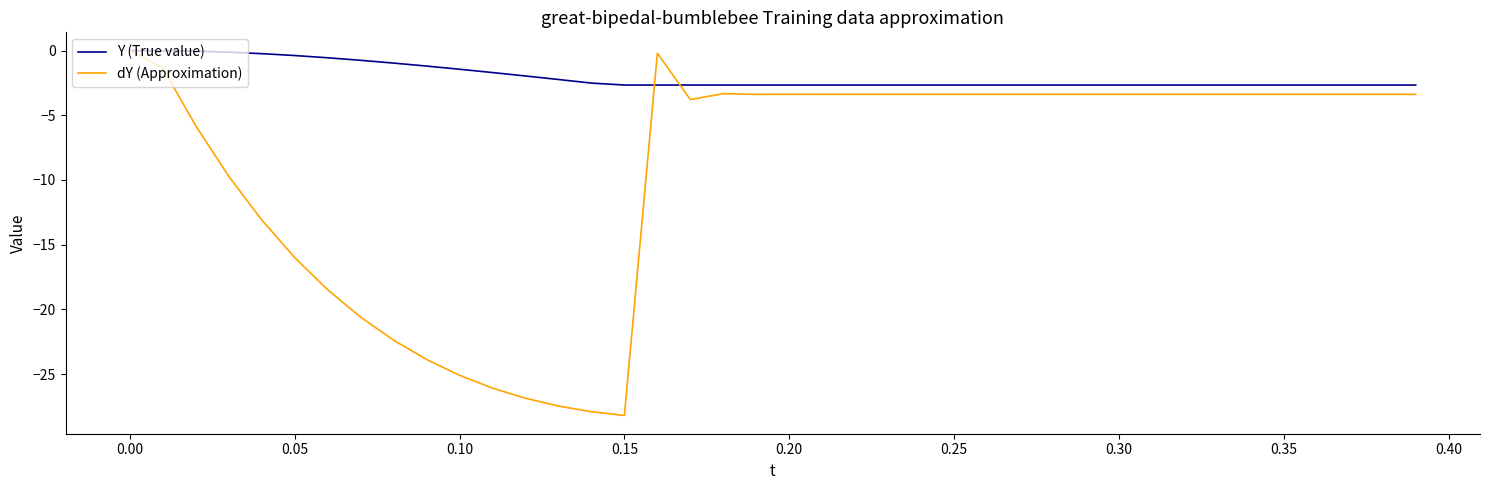

True or false: dY (Approximation) has more than 0 interior local peaks.

True